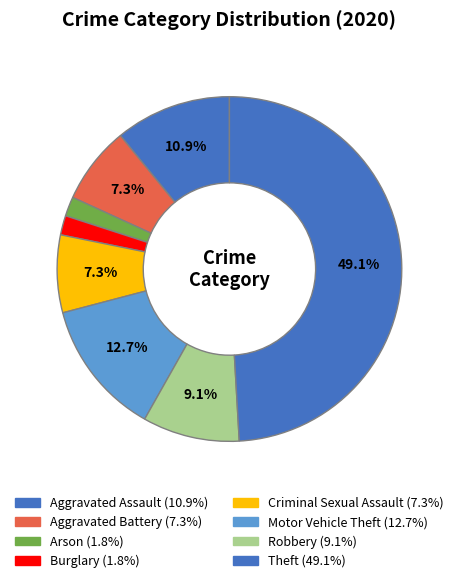

What percentage is the Motor Vehicle Theft slice, to the nearest percent?

13%